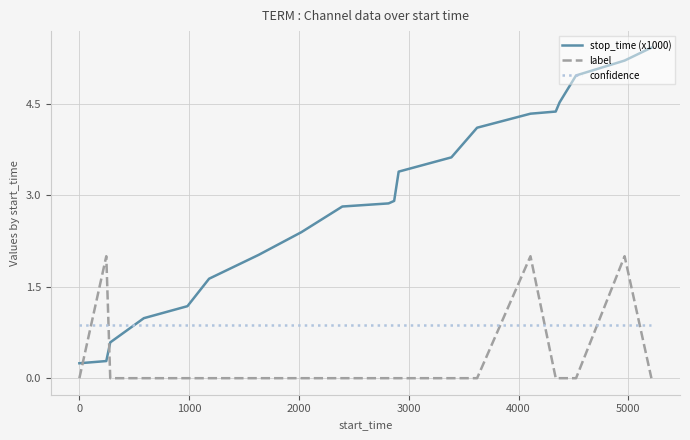

Rank the series by their maximum value, from lowest to highest.

confidence, label, stop_time (x1000)